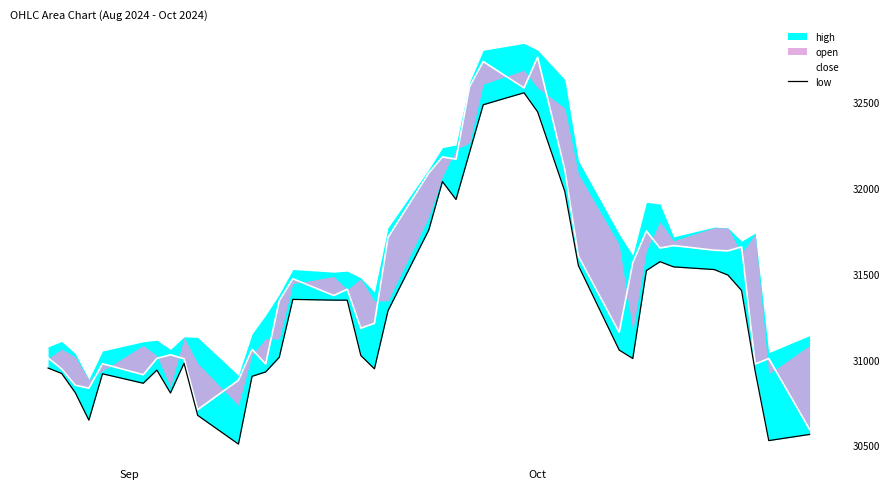

True or false: close and low intersect in this chart.

False